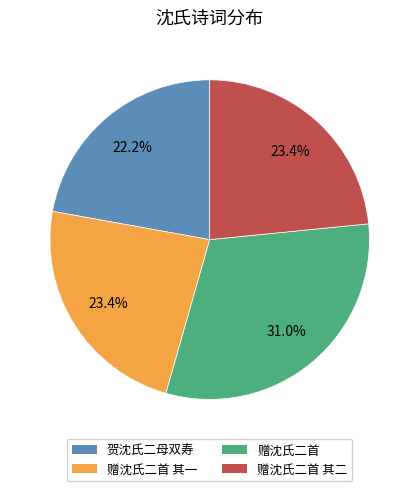

How many segments does this pie chart have?

4